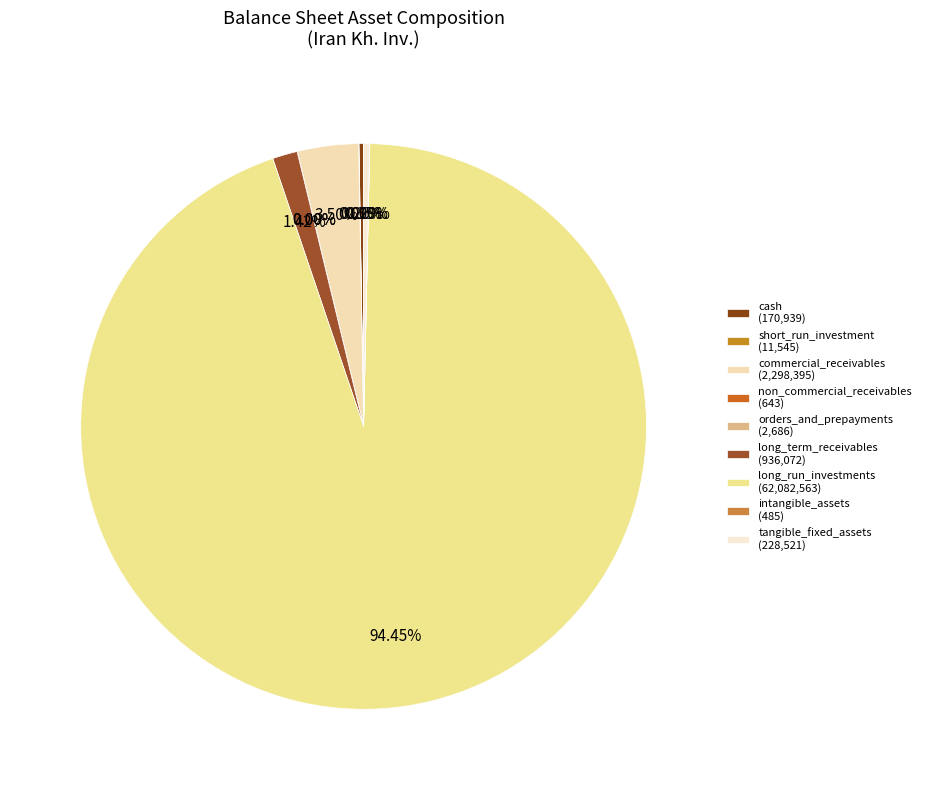

Which has a higher value, orders_and_prepayments or long_term_receivables?

long_term_receivables